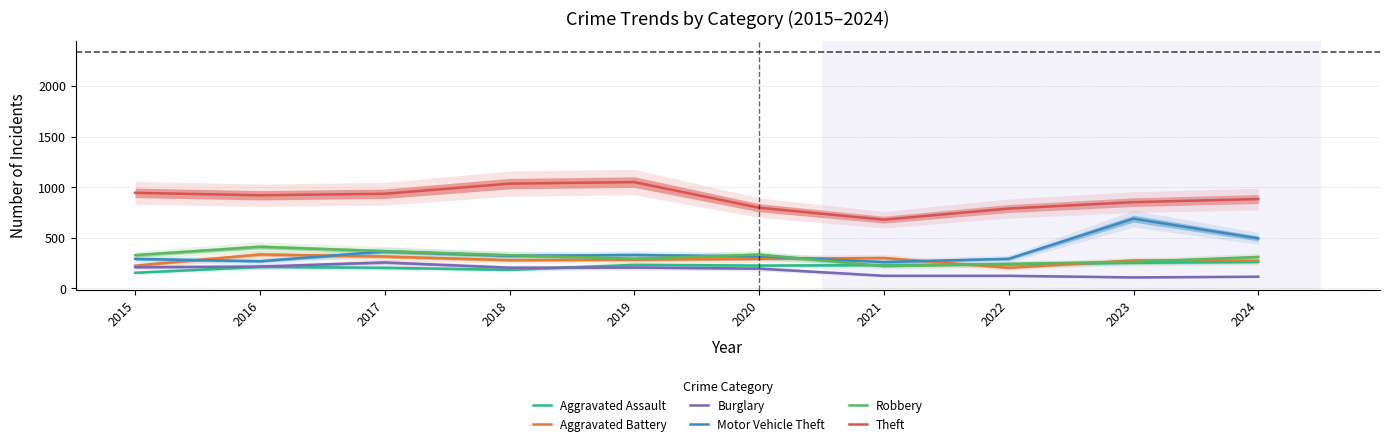

Does the chart have visible grid lines?

Yes